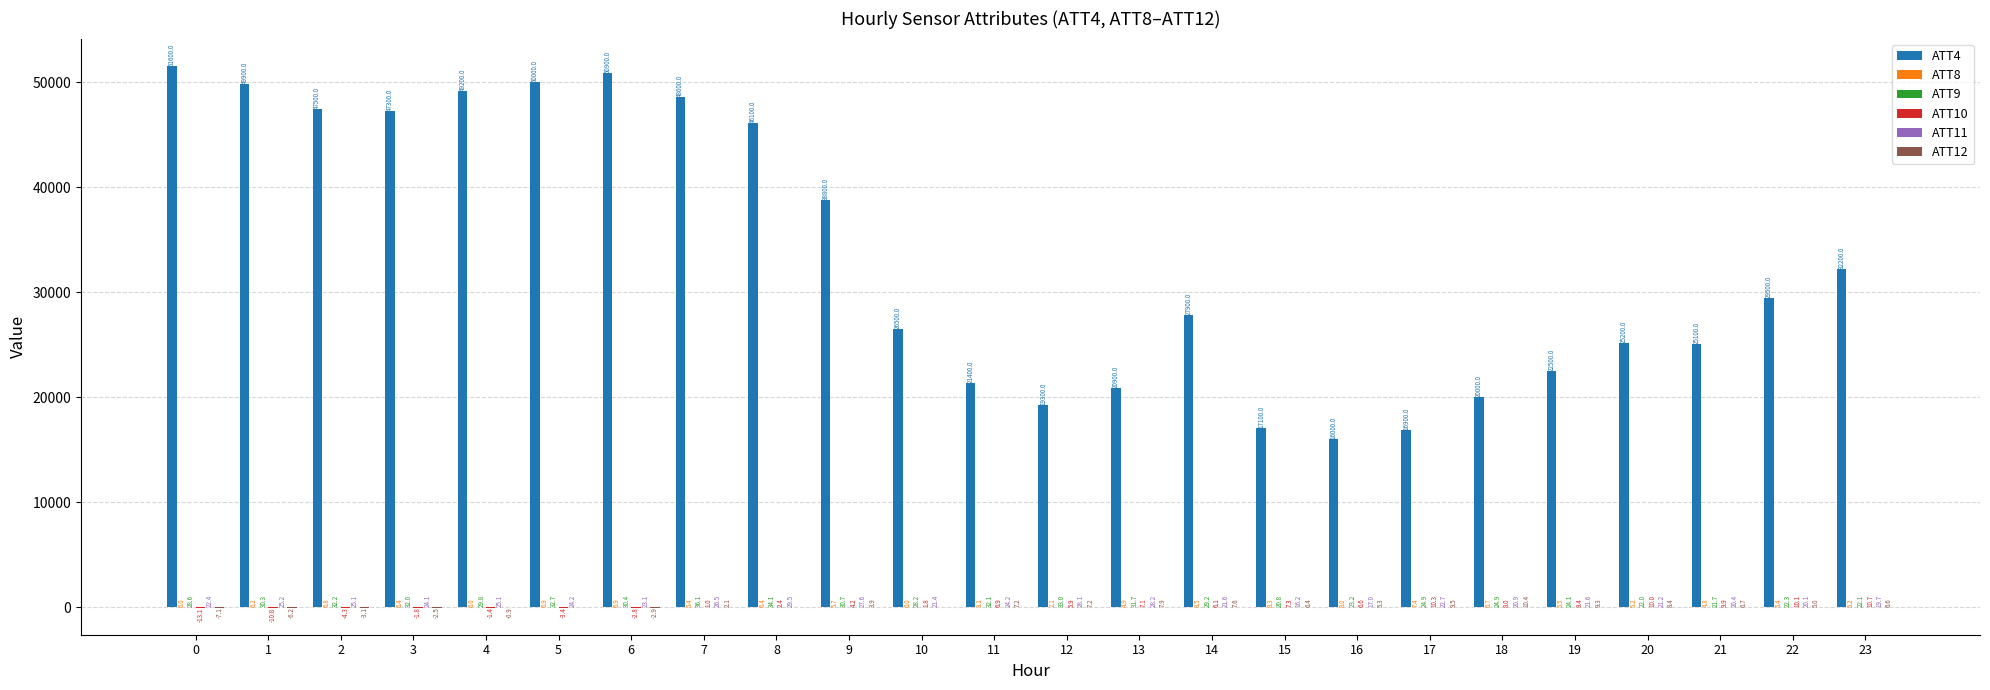

The value of ATT4 at 19 is 22500.0. True or false?

True